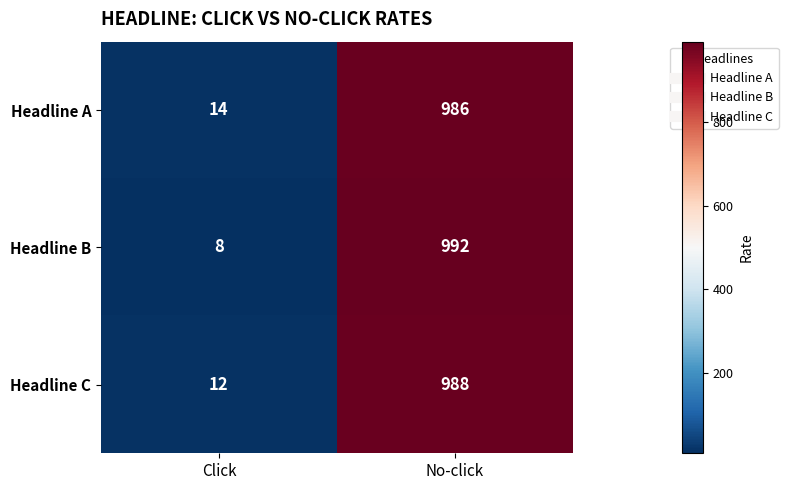

Between Click and No-click, which series saw the biggest shift?

Headline B